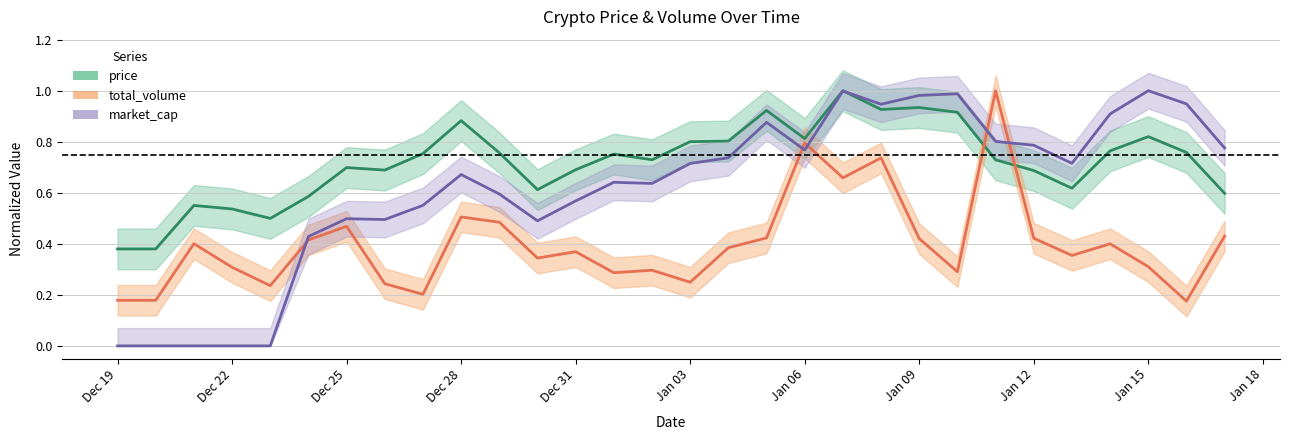

Between which two adjacent categories do market_cap and price first intersect?

2022-01-07 and 2022-01-08